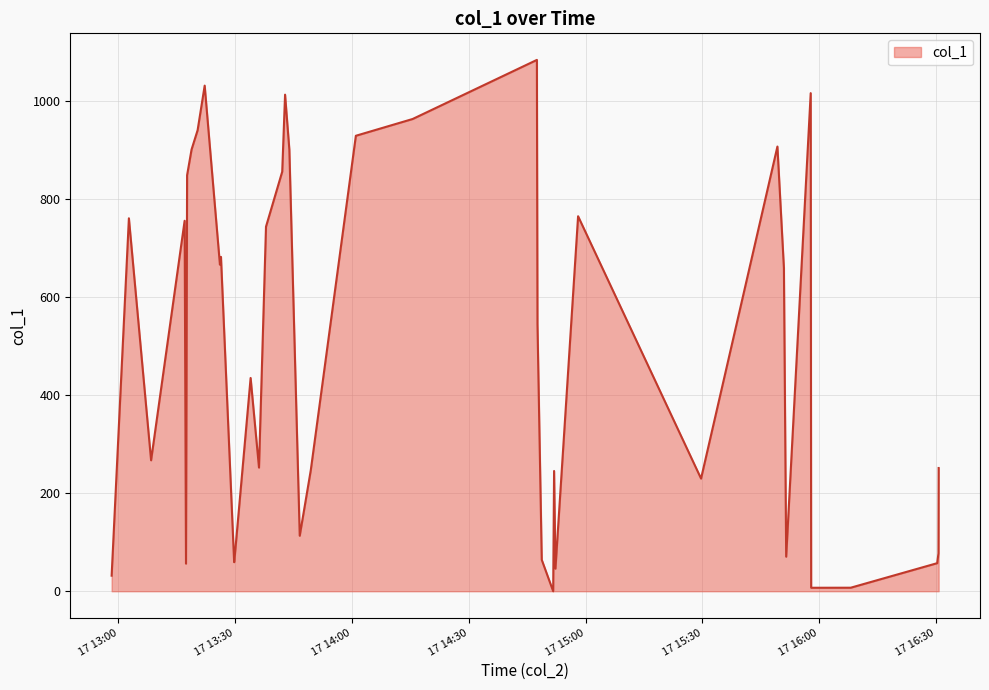

Count the number of values greater than 545.

20